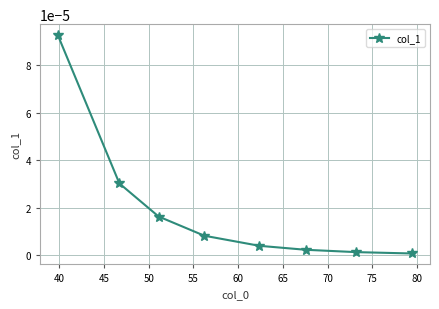

True or false: there are more than 2 points higher than both neighbors.

False